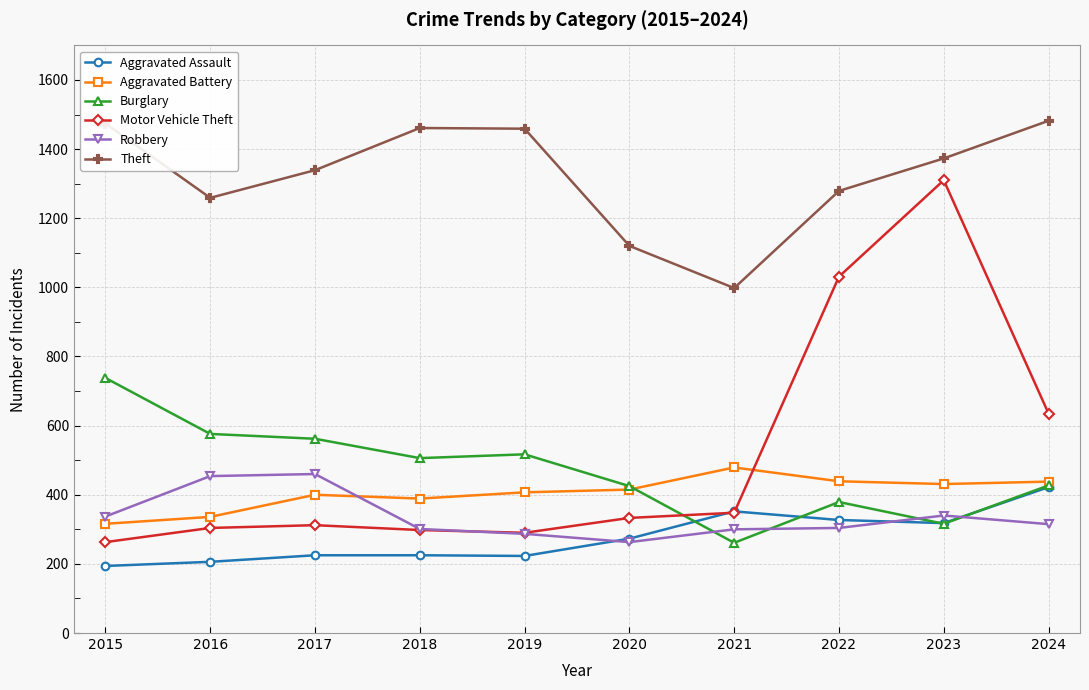

What is the sum of the Robbery values at 2019 and 2018?

588